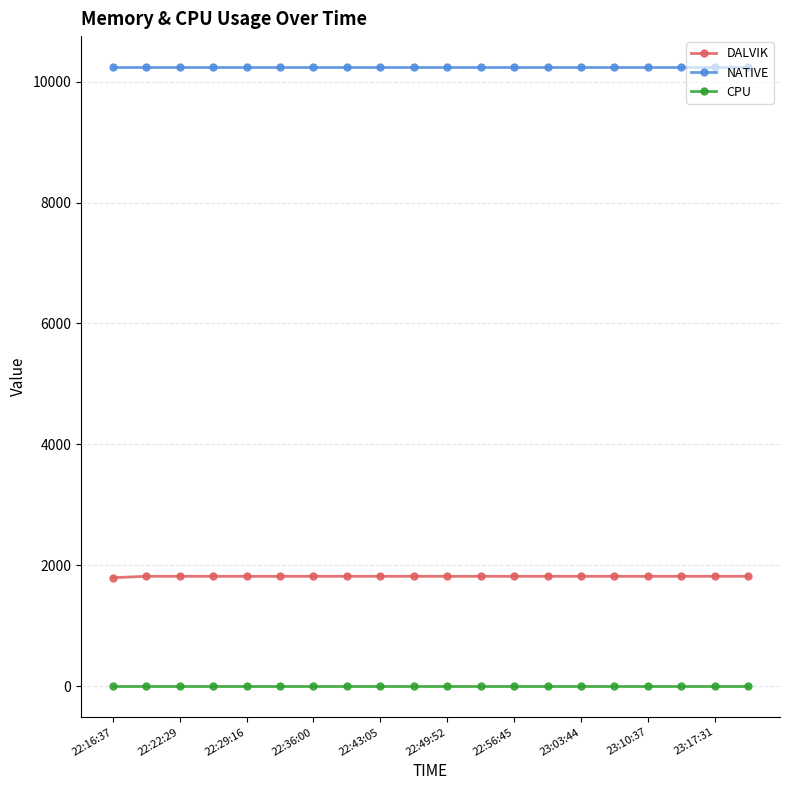

True or false: DALVIK and CPU intersect in this chart.

False